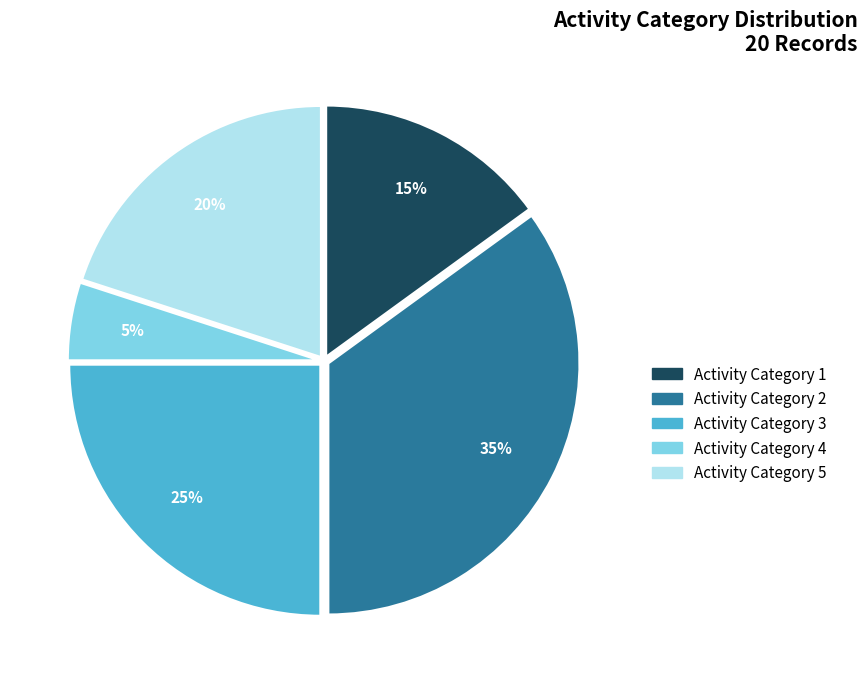

To the nearest percent, what is the difference between the largest and smallest slice percentages?

30%